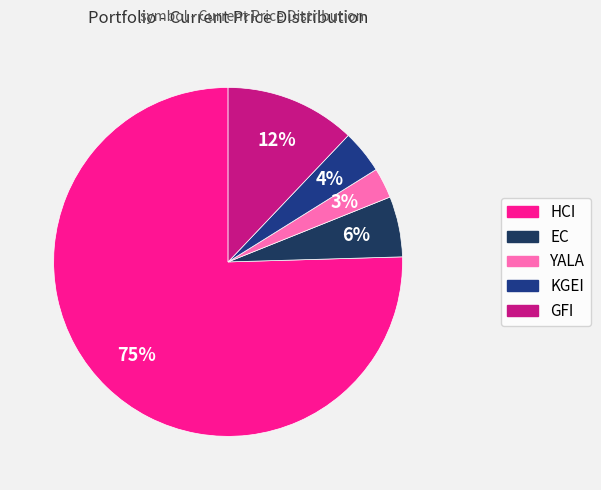

Is the sum of KGEI and GFI greater than half?

No